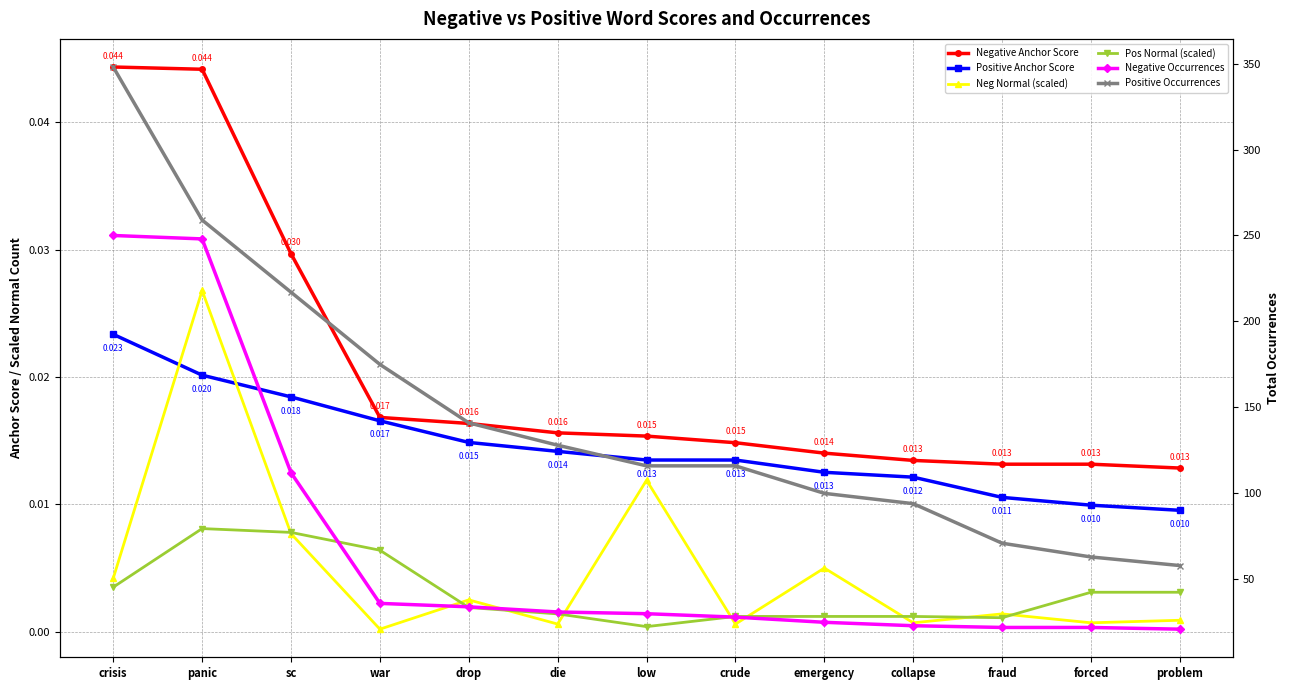

Is it true that Neg Normal (scaled) equals 0.0 at die?

True